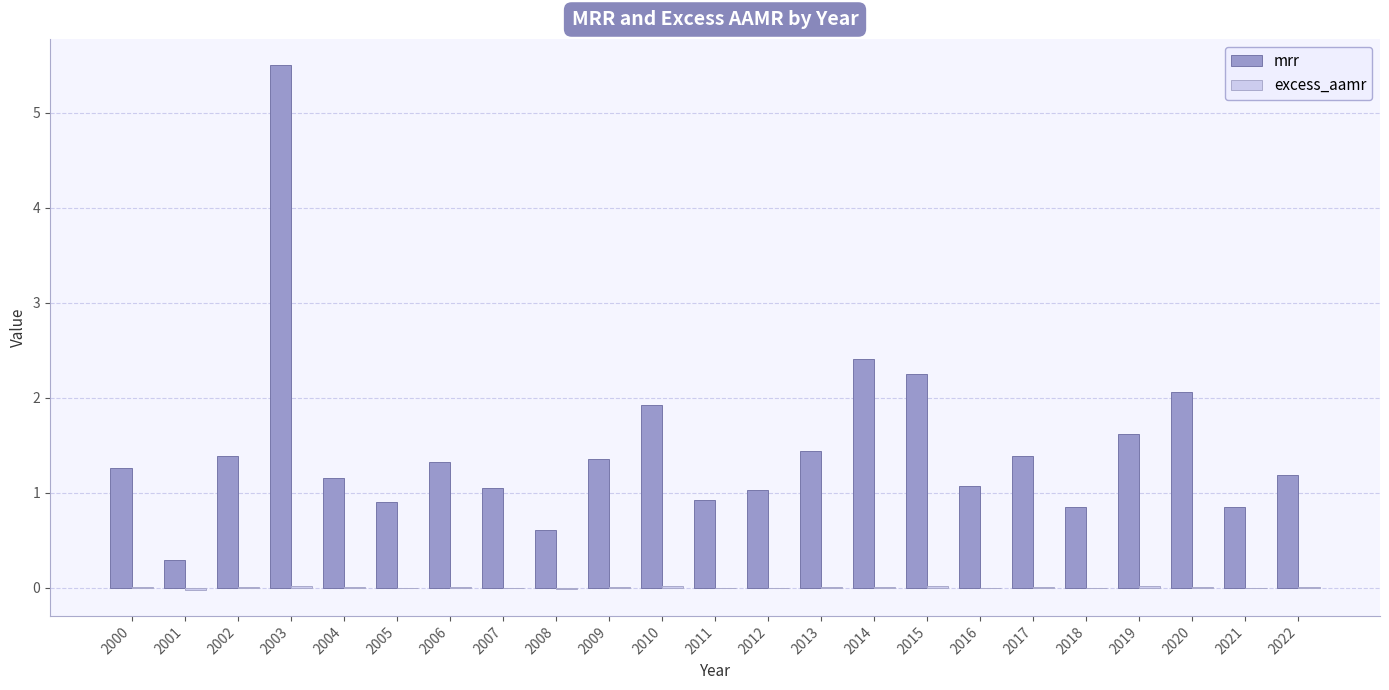

Is it true that mrr equals 0.6 at 2009?

False